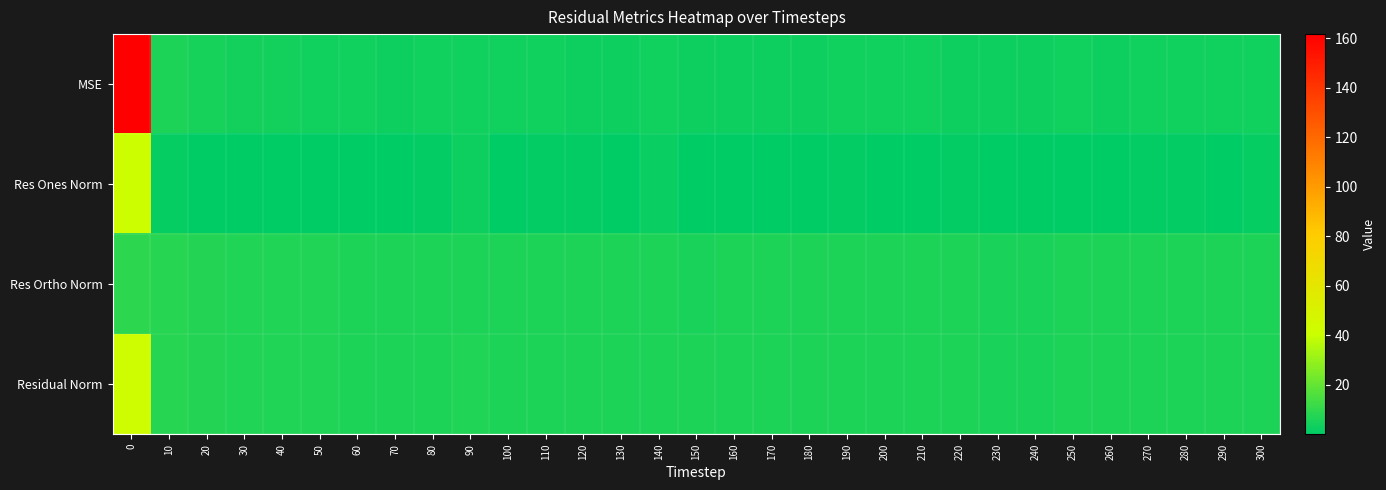

At which category does the chart reach its minimum across all series?

160